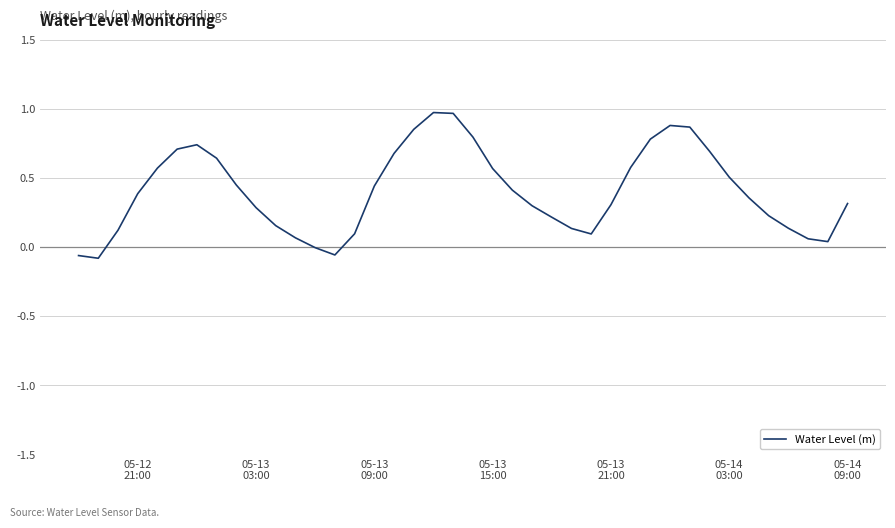

What is the difference between the maximum and minimum values?

1.1